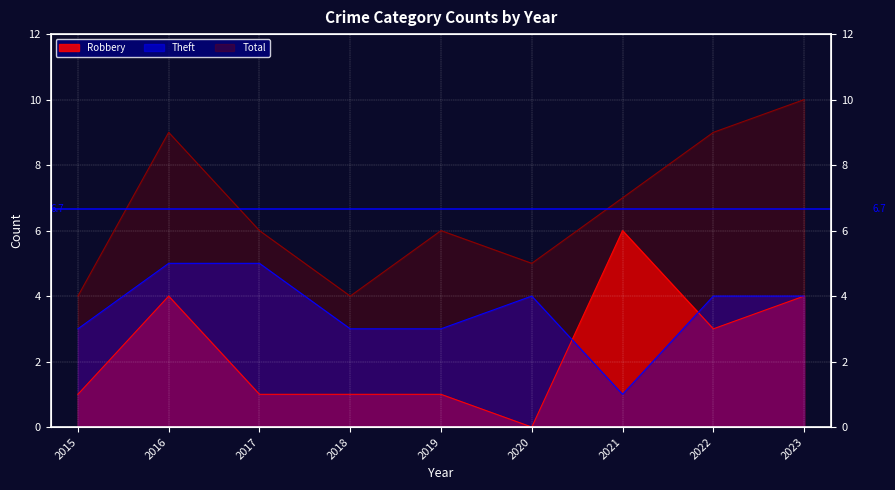

Reading left to right, what are all the values shown in this chart?

Robbery: 2015=1	2016=4	2017=1	2018=1	2019=1	2020=0	2021=6	2022=3	2023=4
Theft: 2015=3	2016=5	2017=5	2018=3	2019=3	2020=4	2021=1	2022=4	2023=4
Total: 2015=4	2016=9	2017=6	2018=4	2019=6	2020=5	2021=7	2022=9	2023=10